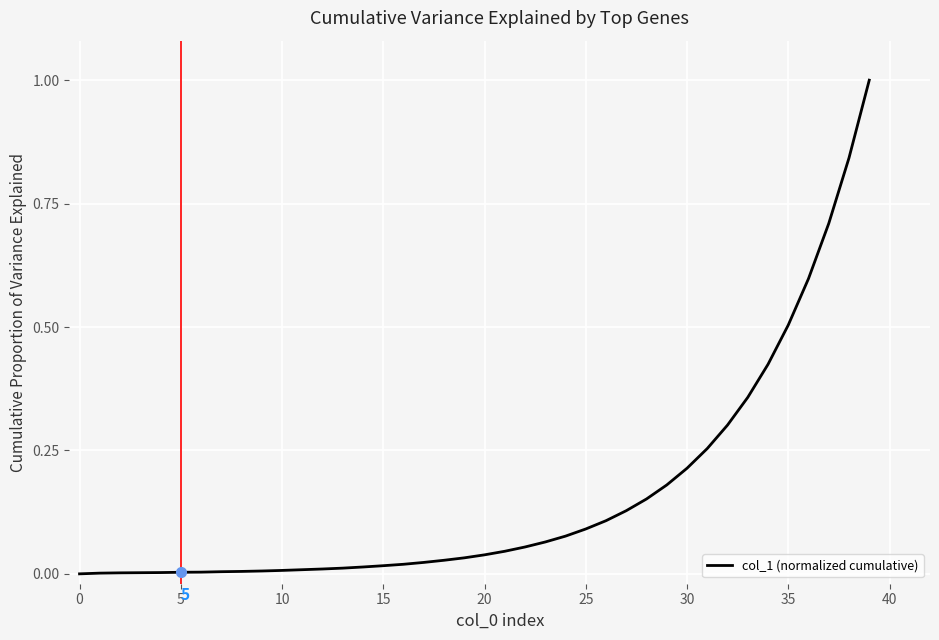

What is the difference between the maximum and minimum values?

1.0